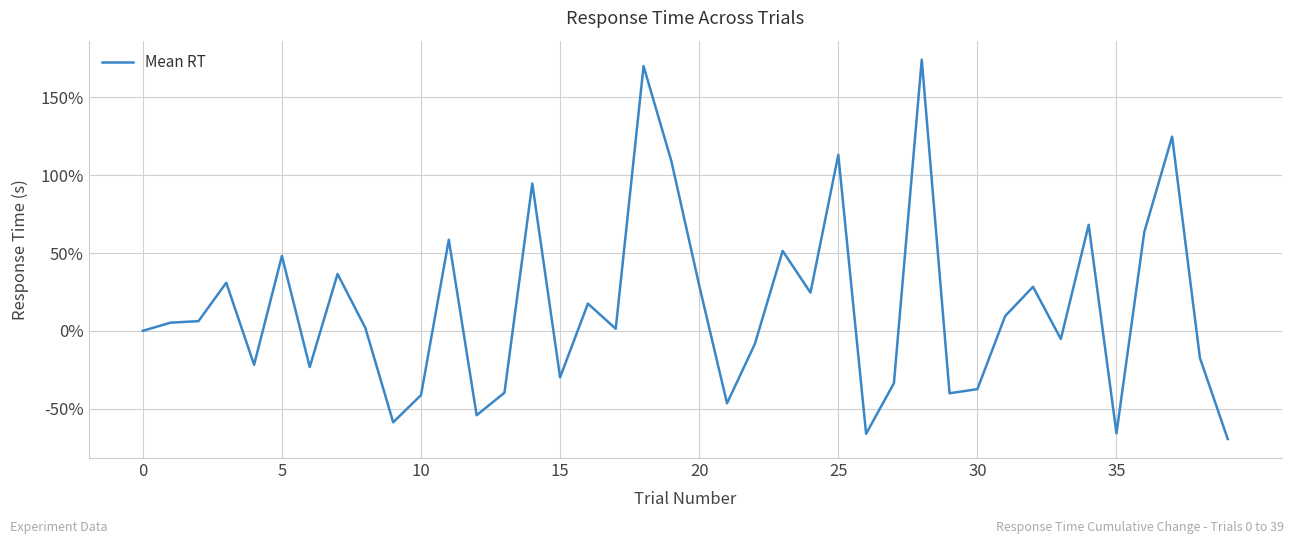

What is the greatest value displayed?

174.3